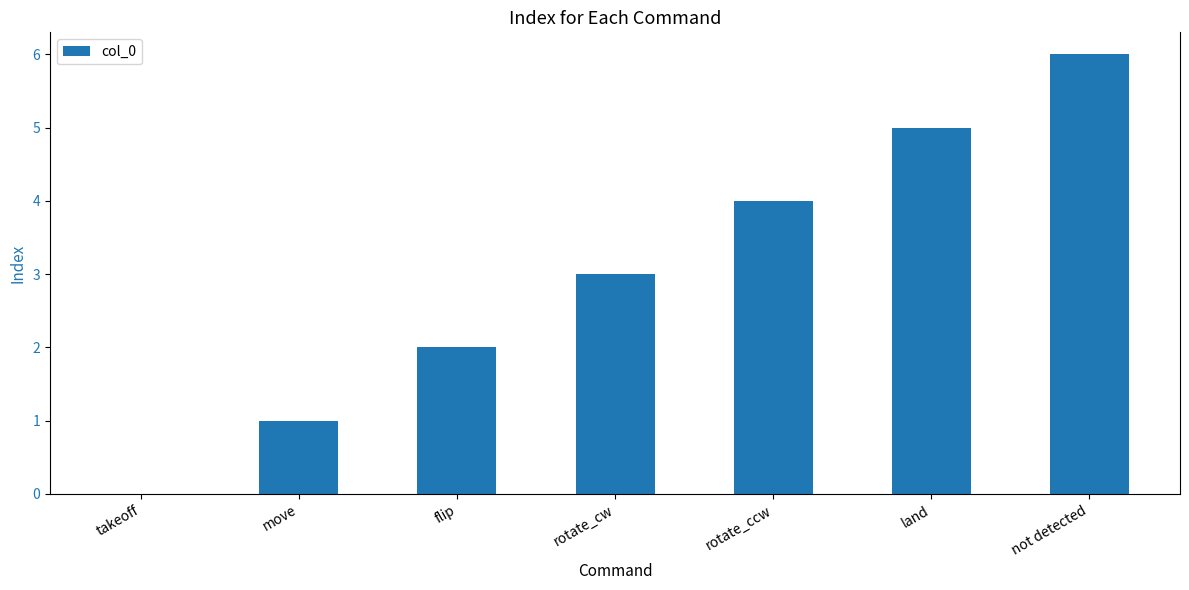

What is the sum of the values at move and rotate_cw?

4